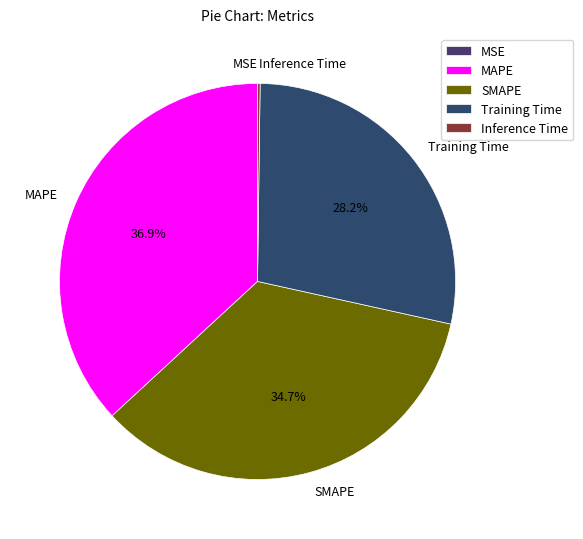

What is the largest slice in the pie chart?

MAPE